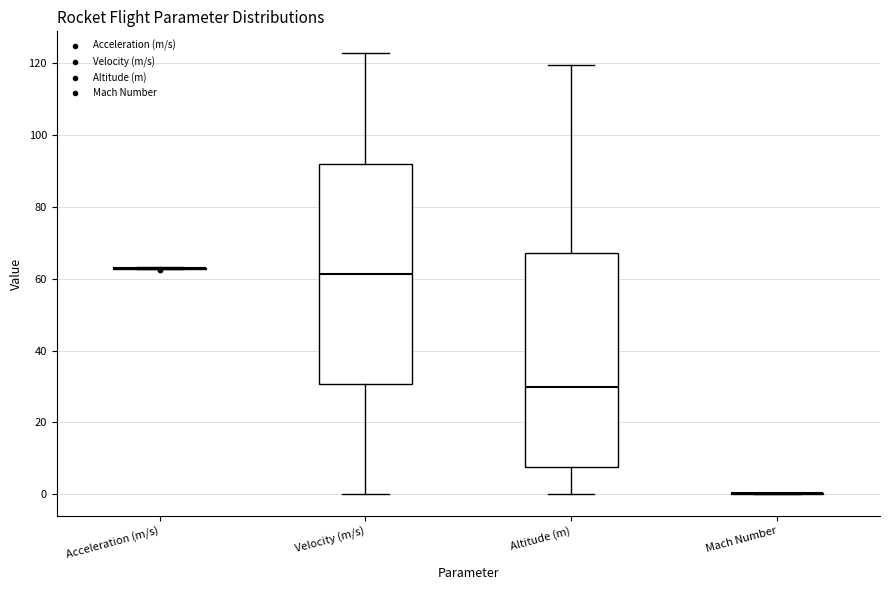

Reading left to right, read every box against the y-axis: the position of its median line, the range the box covers, and the ends of its whiskers. The values are not printed on the chart, so give them approximately, as read against the axis.

Acceleration (m/s): box collapsed to a line at 62, whiskers 62 to 64
Velocity (m/s): median 62, box 30 to 92, whiskers 0 to 122
Altitude (m): median 30, box 8 to 68, whiskers 0 to 120
Mach Number: box collapsed to a line at 0, whiskers 0 to 0